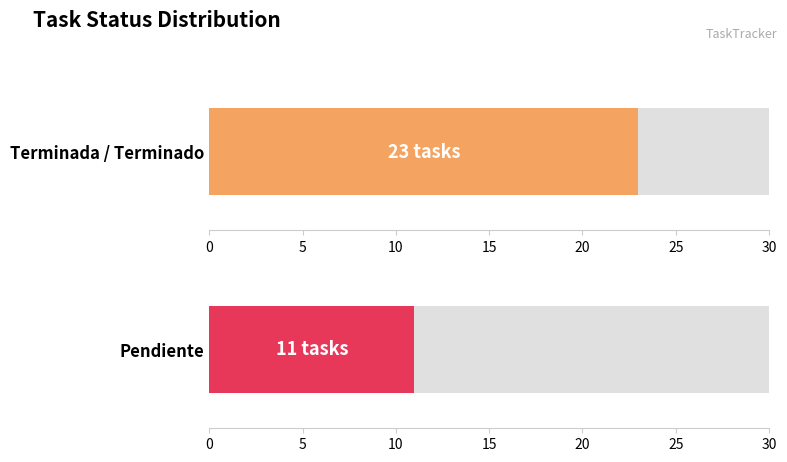

The value at Terminada is 8. True or false?

False